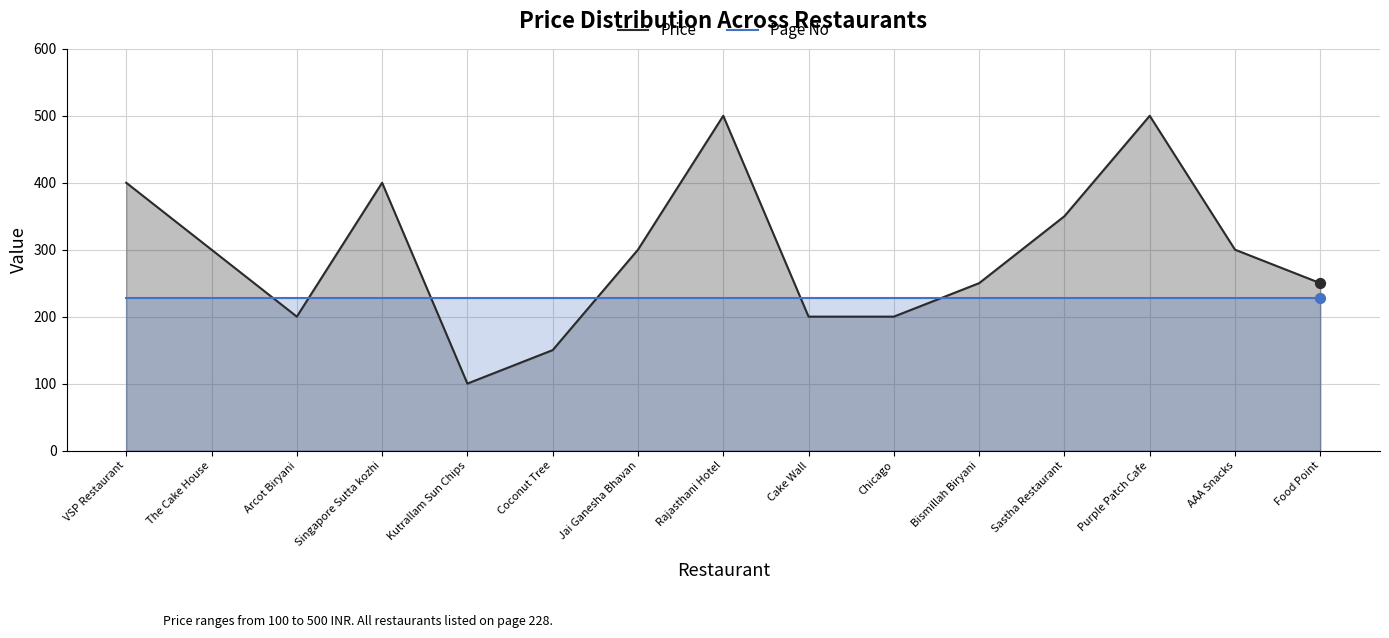

What are all the series names shown in the legend?

Price, Page No